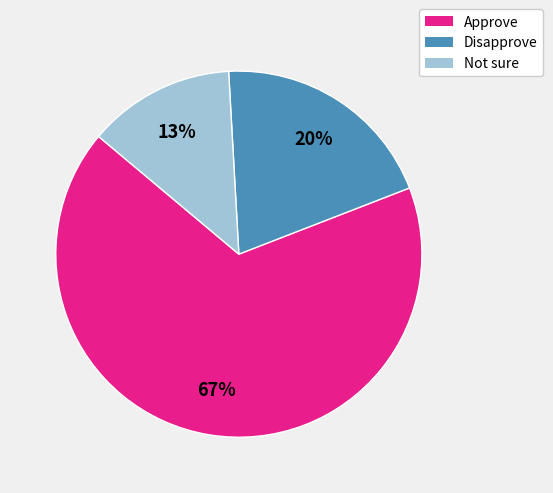

Does any single category account for the majority?

Yes